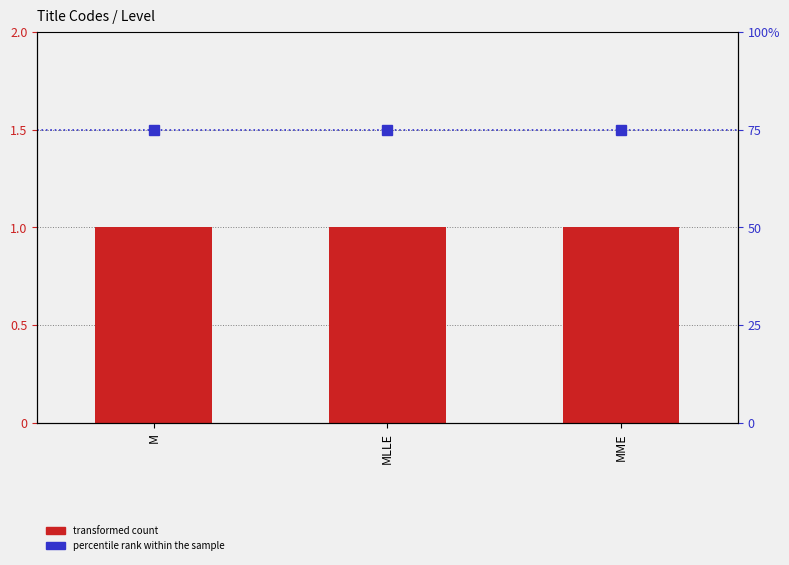

At which label is percentile rank within the sample closest to 75?

M